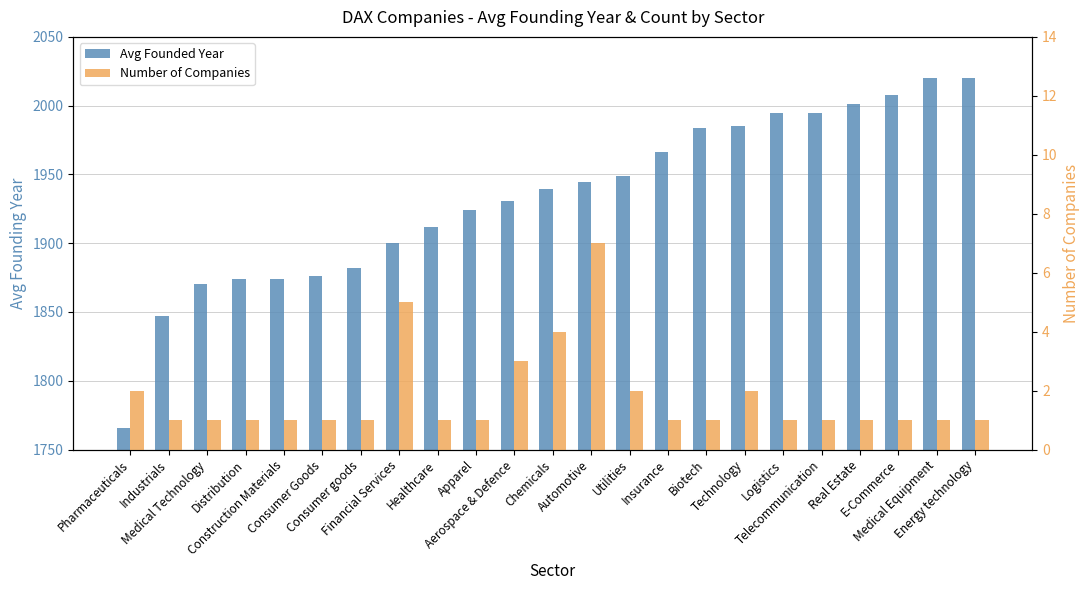

Reading left to right, list all the values displayed in this chart.

Avg Founded Year: Pharmaceuticals=1765.5	Industrials=1847.0	Medical Technology=1870.0	Distribution=1874.0	Construction Materials=1874.0	Consumer Goods=1876.0	Consumer goods=1882.0	Financial Services=1900.4	Healthcare=1912.0	Apparel=1924.0	Aerospace & Defence=1931.0	Chemicals=1939.8	Automotive=1944.1	Utilities=1949.0	Insurance=1966.0	Biotech=1984.0	Technology=1985.5	Logistics=1995.0	Telecommunication=1995.0	Real Estate=2001.0	E-Commerce=2008.0	Medical Equipment=2020.0	Energy technology=2020.0
Number of Companies: Pharmaceuticals=2.0	Industrials=1.0	Medical Technology=1.0	Distribution=1.0	Construction Materials=1.0	Consumer Goods=1.0	Consumer goods=1.0	Financial Services=5.0	Healthcare=1.0	Apparel=1.0	Aerospace & Defence=3.0	Chemicals=4.0	Automotive=7.0	Utilities=2.0	Insurance=1.0	Biotech=1.0	Technology=2.0	Logistics=1.0	Telecommunication=1.0	Real Estate=1.0	E-Commerce=1.0	Medical Equipment=1.0	Energy technology=1.0